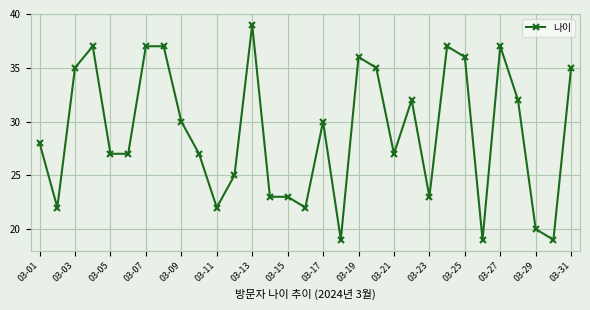

True or false: the data has more than 2 interior local peaks.

True